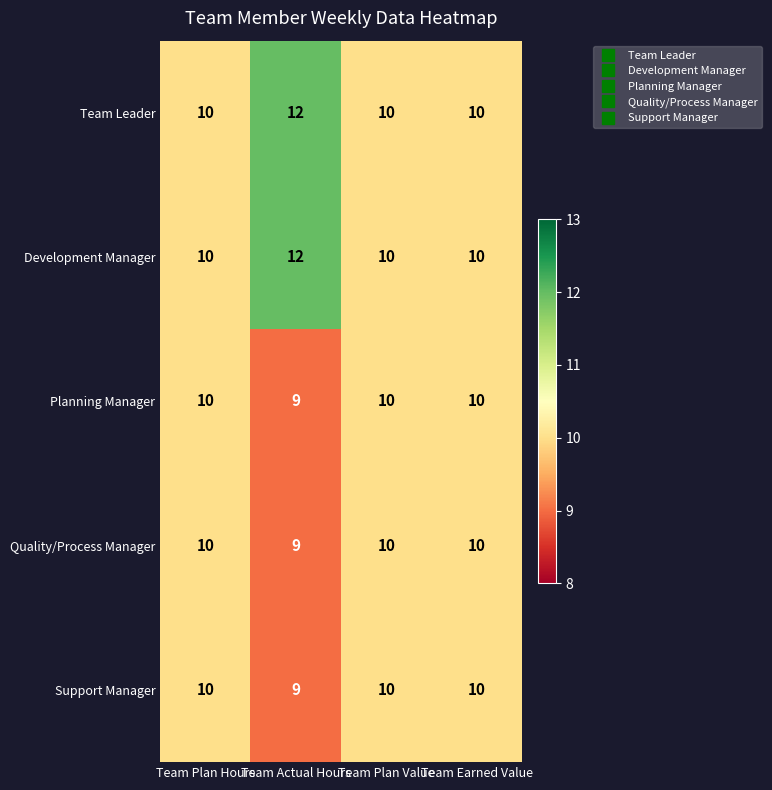

The Development Manager series shows 5 at Team Earned Value. True or false?

False